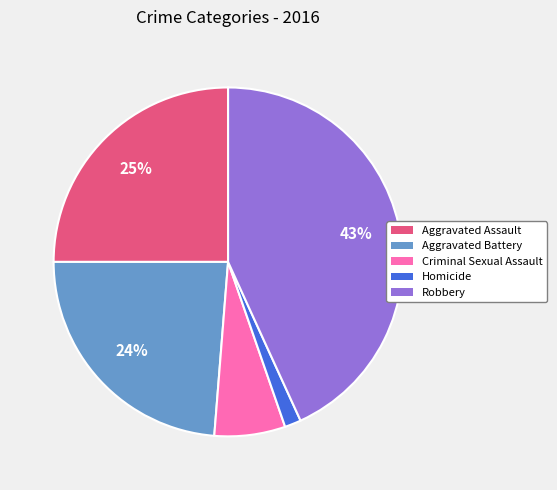

Is there any slice that represents more than half of the pie?

No